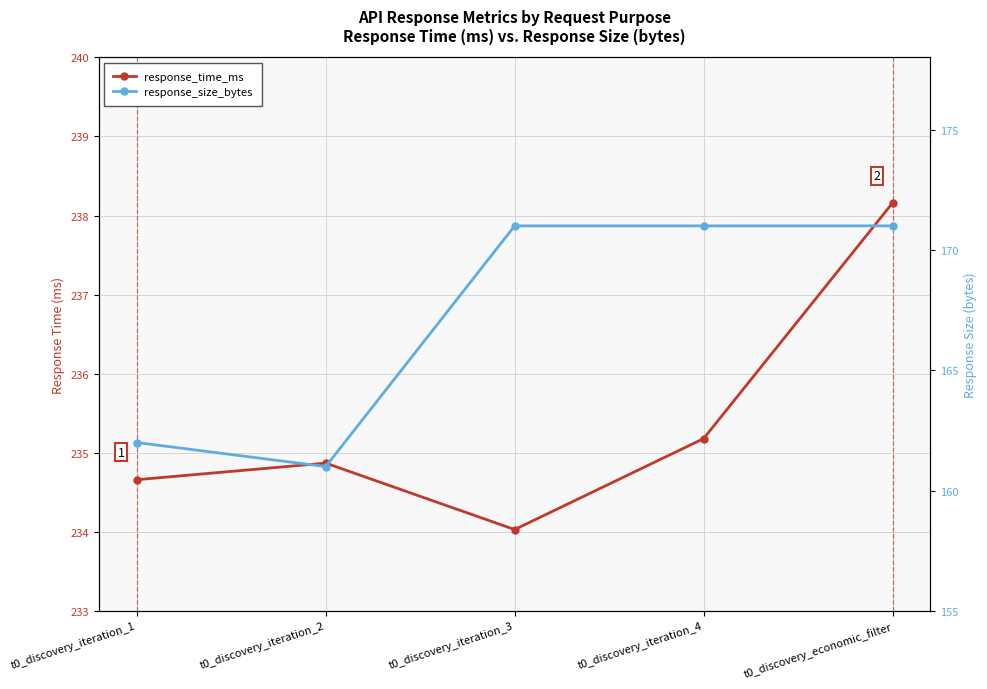

True or false: response_time_ms has a value of 234.0 at t0_discovery_iteration_3.

True